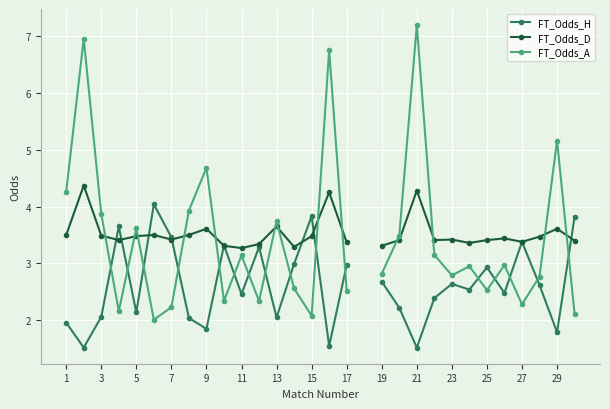

True or false: FT_Odds_H has a value of 2.1 at 29.

False